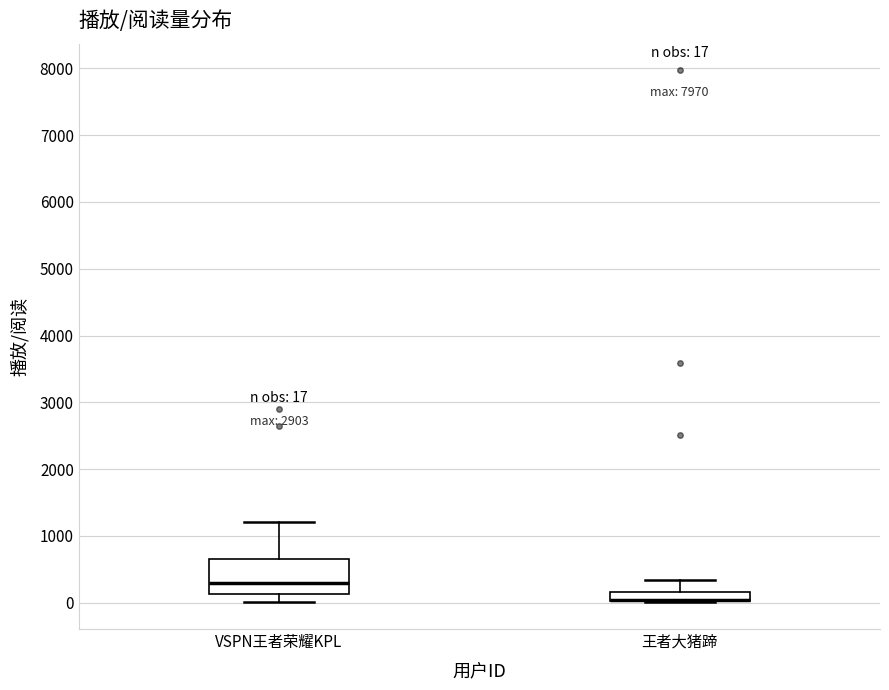

Comparing the boxes themselves (not the whiskers), which one is the tallest?

VSPN王者荣耀KPL